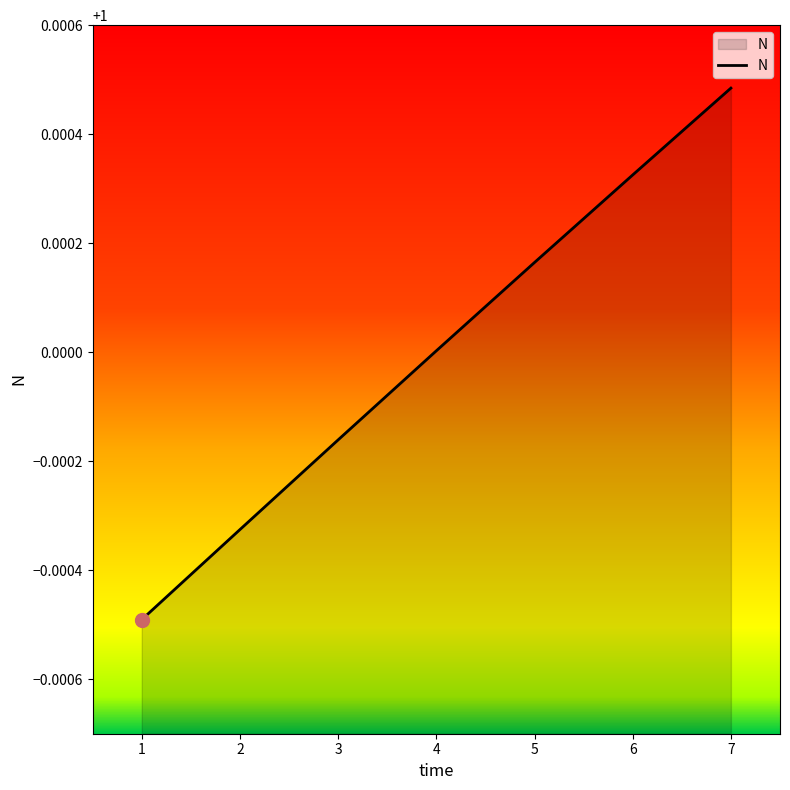

How many lines are shown in the chart?

1